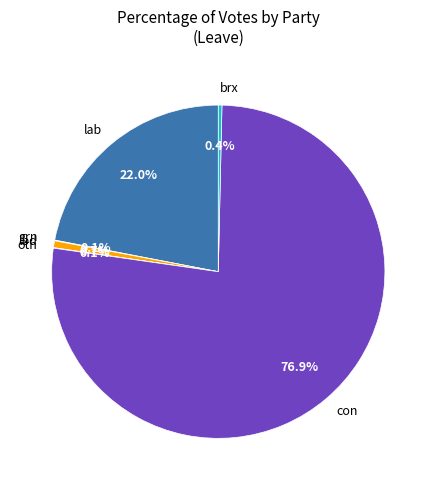

To the nearest percent, what is the average slice percentage?

17%